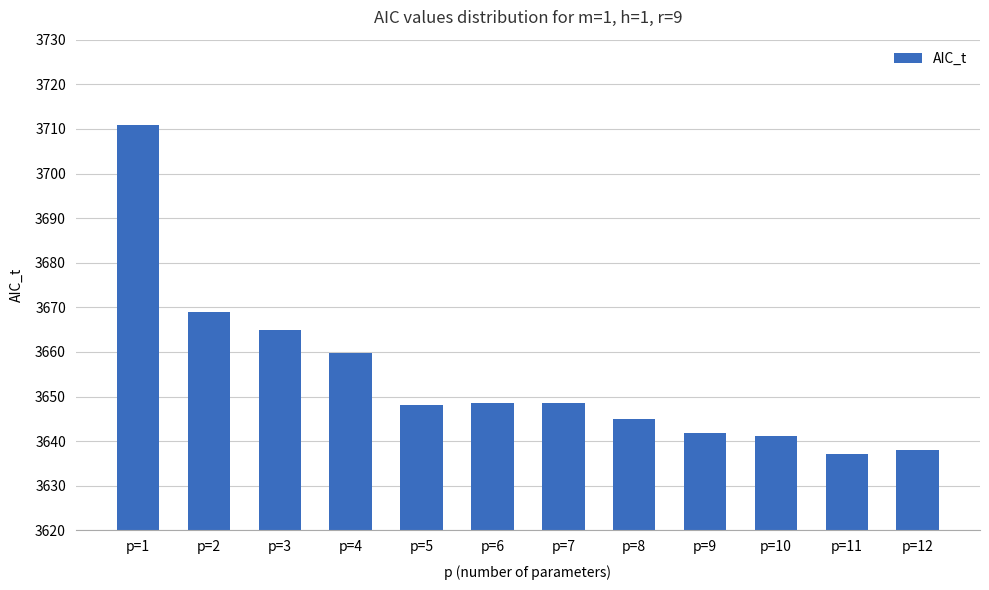

What is the difference between the second highest and second lowest values?

31.0